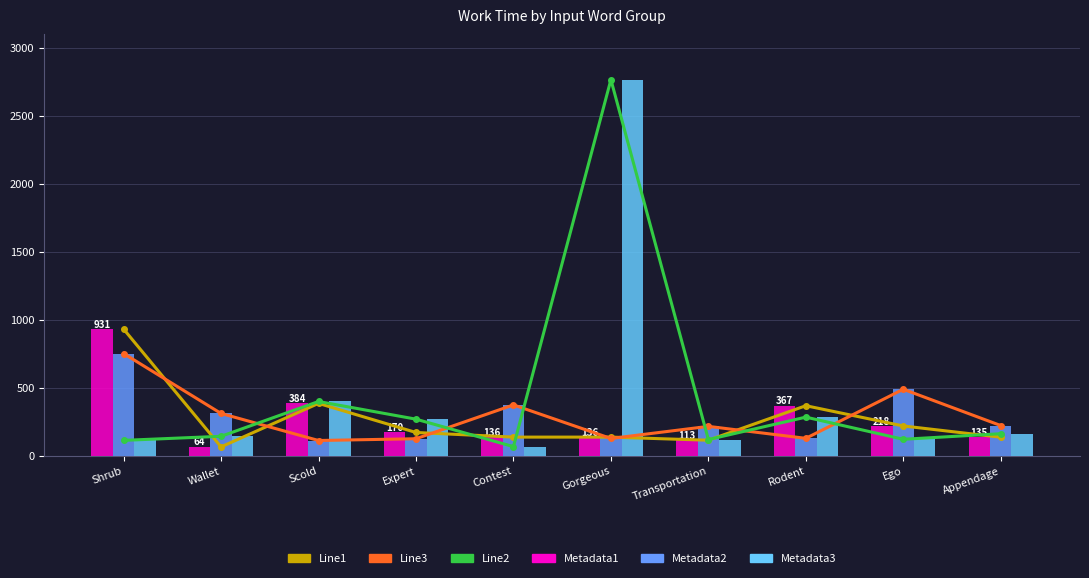

Which series has the widest spread of values?

Line3